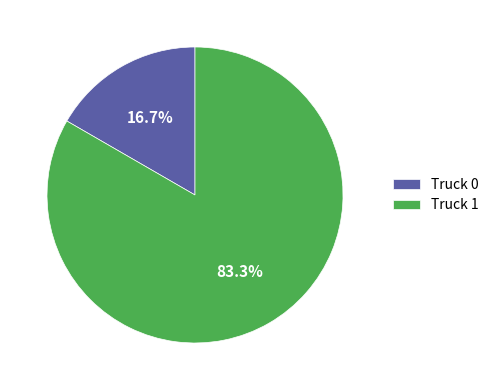

Which category has the biggest portion of the pie?

Truck 1